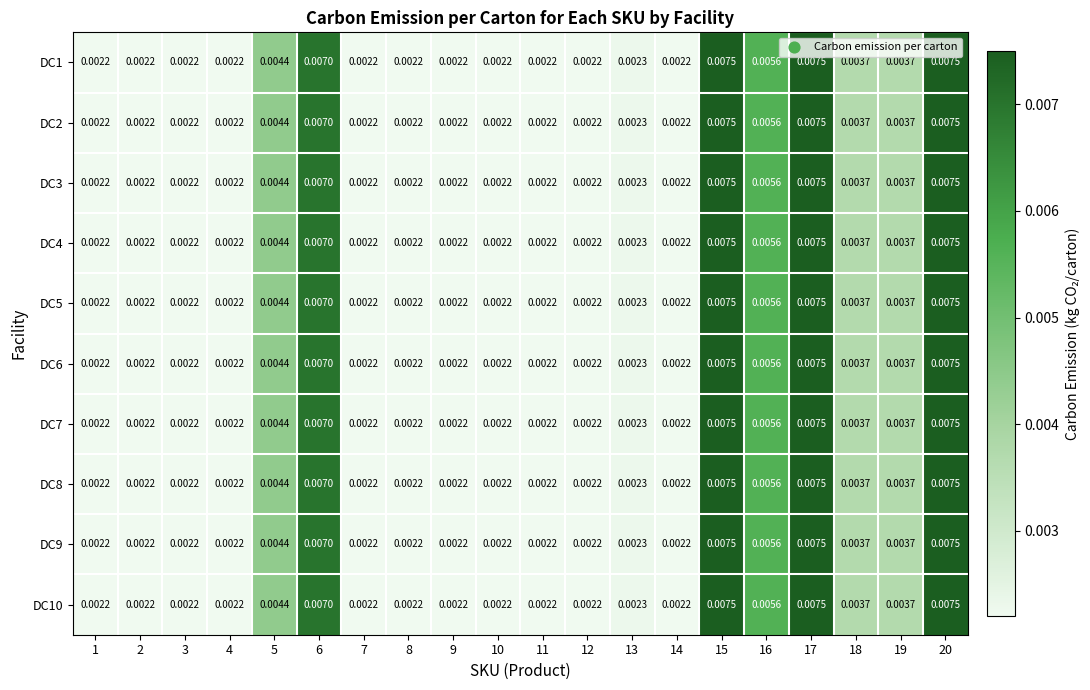

Is the value of DC1 at 7 greater than the value of DC5 at 6?

No